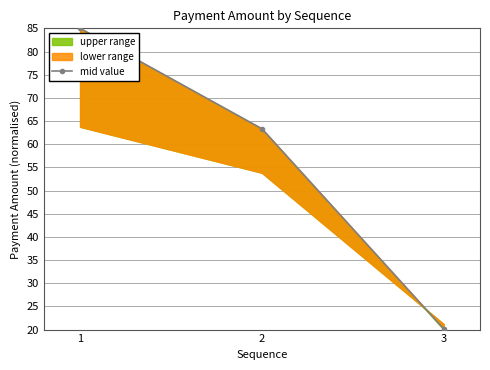

What is the change in value from 1 to 2?

-21.7